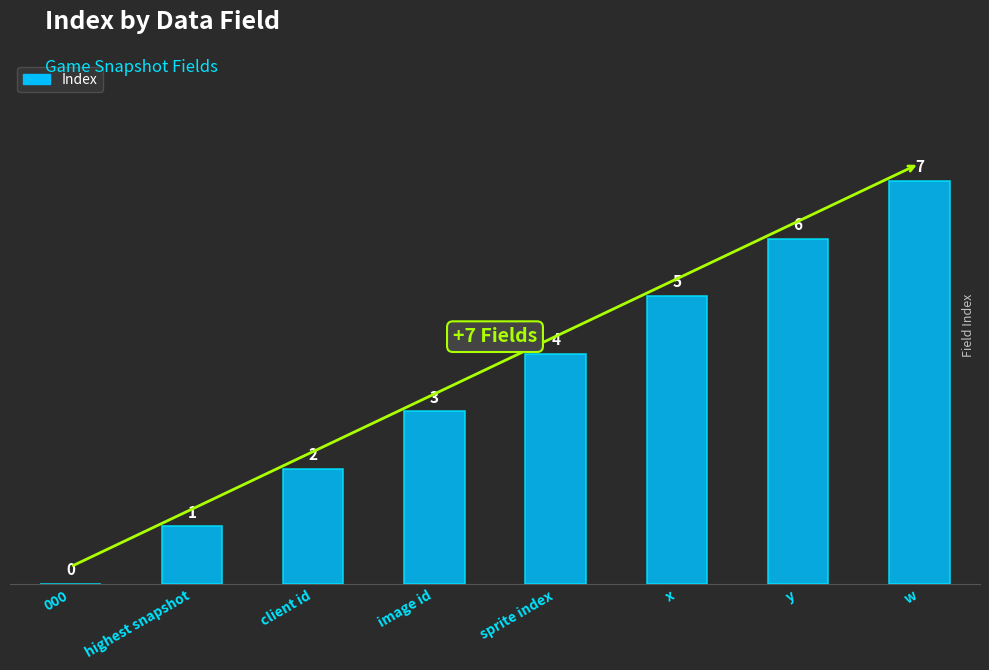

Count the number of categories in the chart.

8